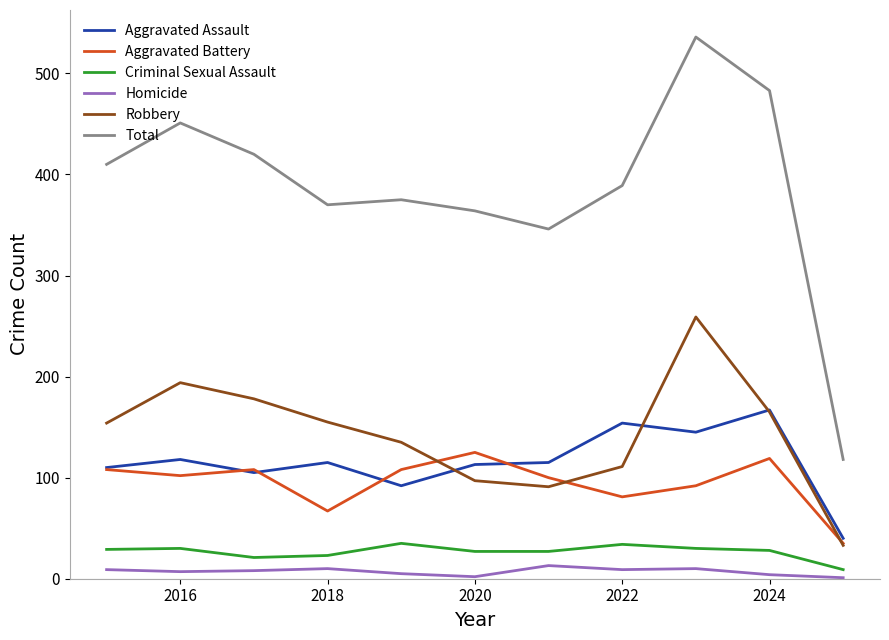

Which series has the widest spread of values?

Total